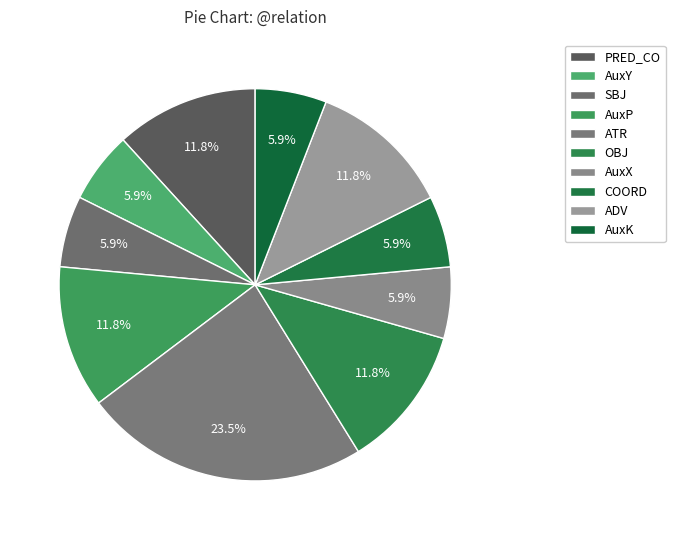

To the nearest percent, what percentage of the pie is OBJ?

12%